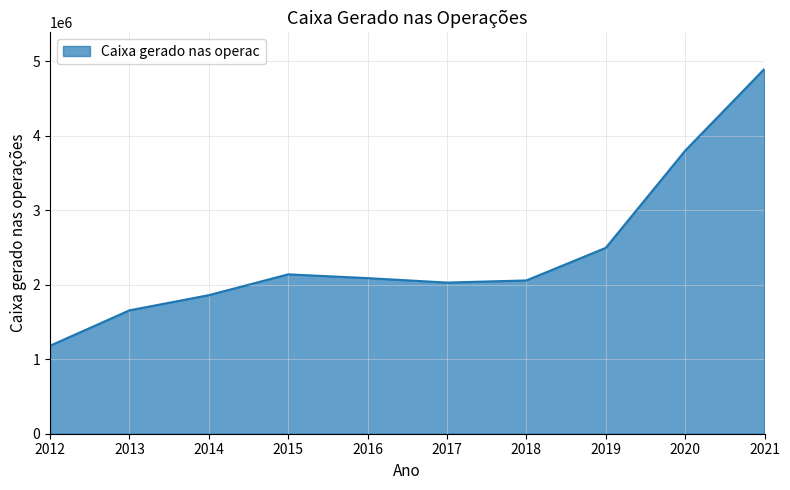

Does the chart have visible grid lines?

Yes